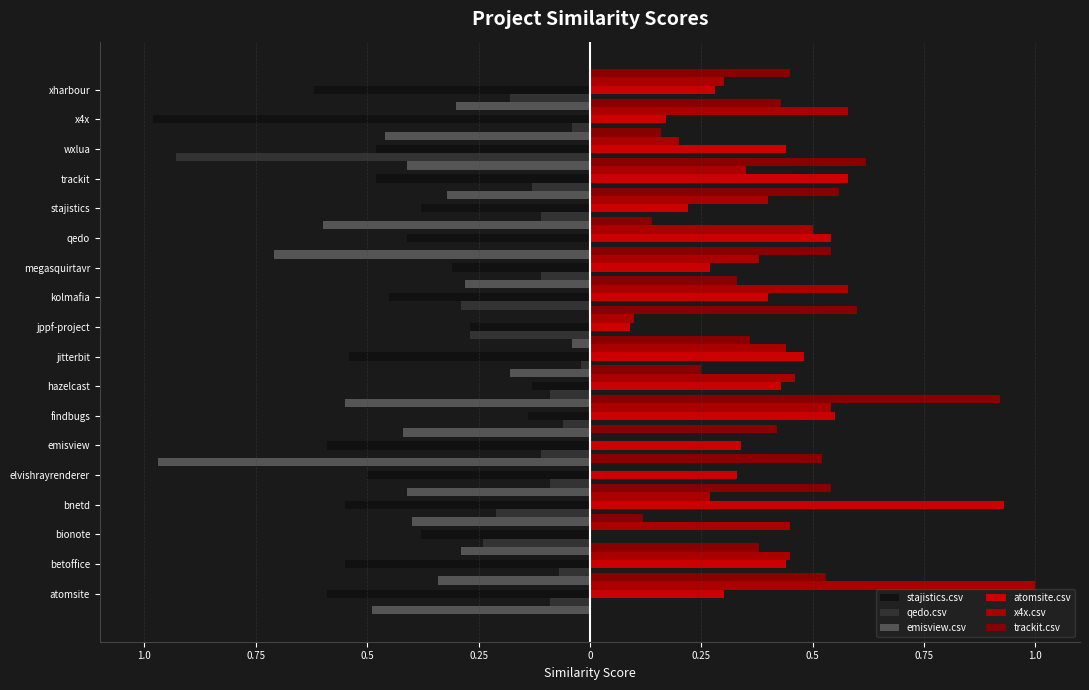

Count the number of categories in the chart.

18